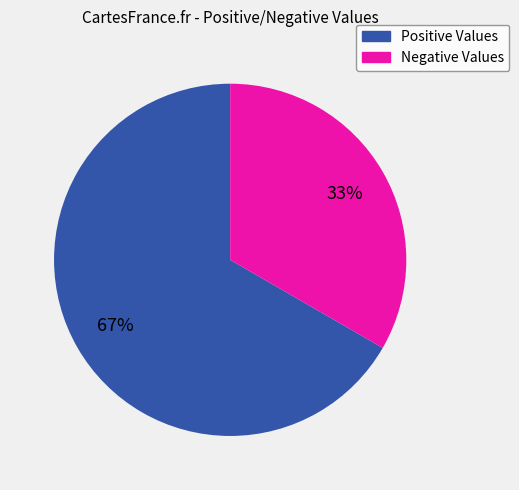

How many segments does this pie chart have?

2